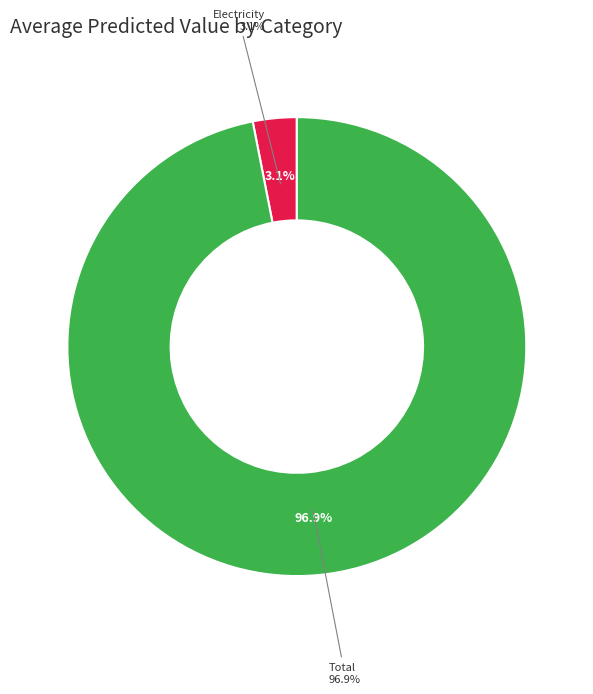

Do Electricity and Total together represent more than half of the pie?

Yes